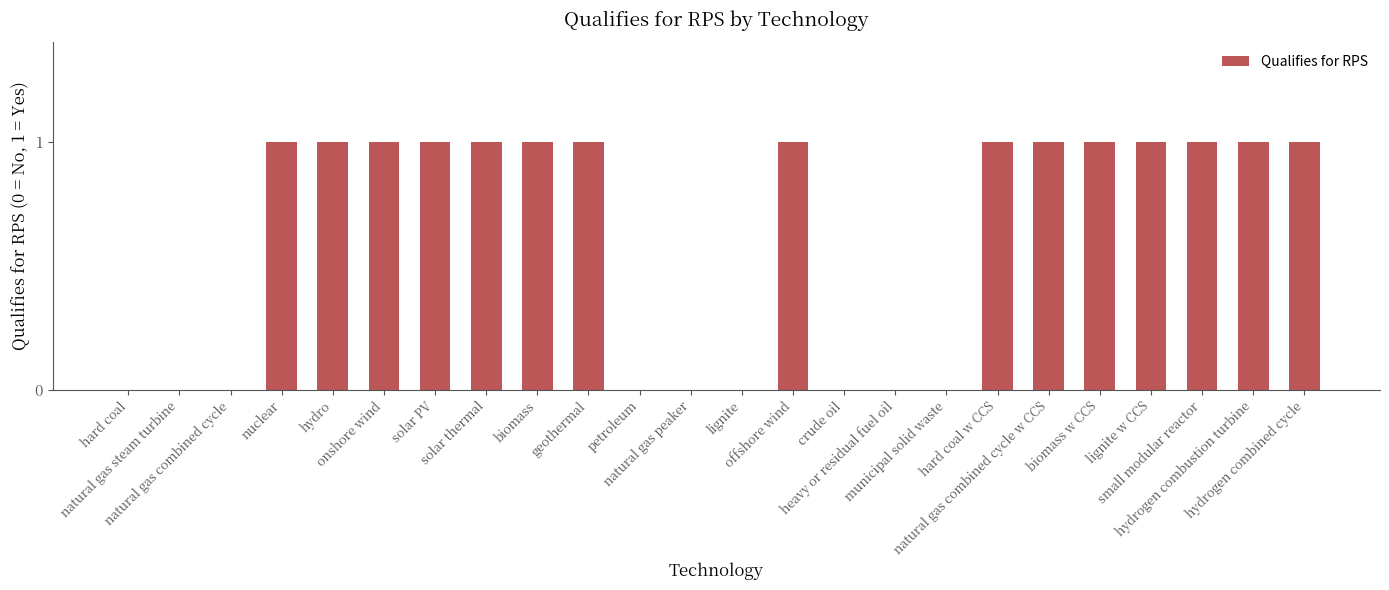

What is the sum of all values?

15